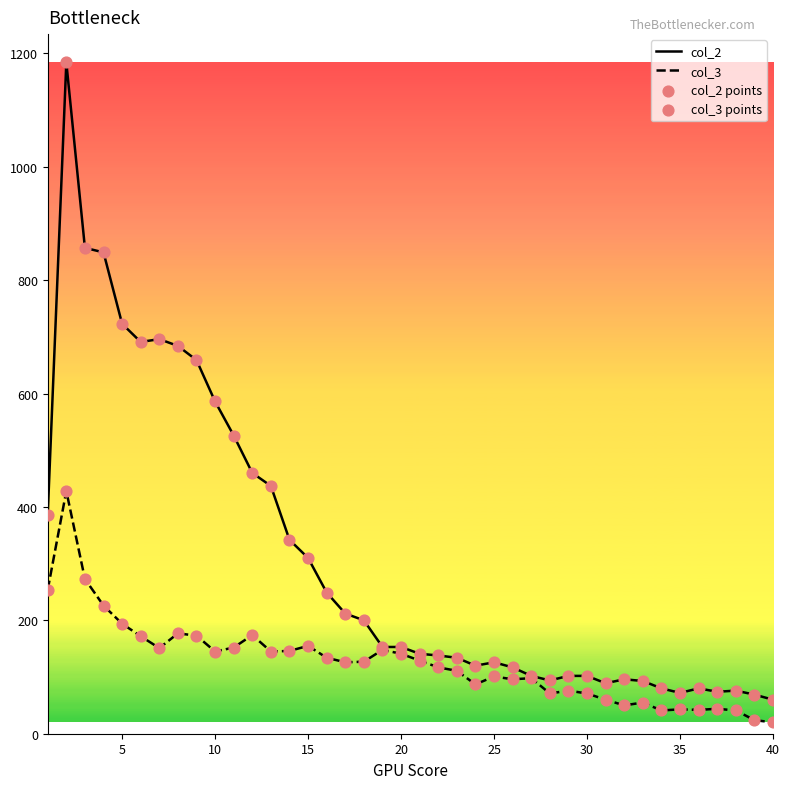

Which series has the widest spread of values?

col_2